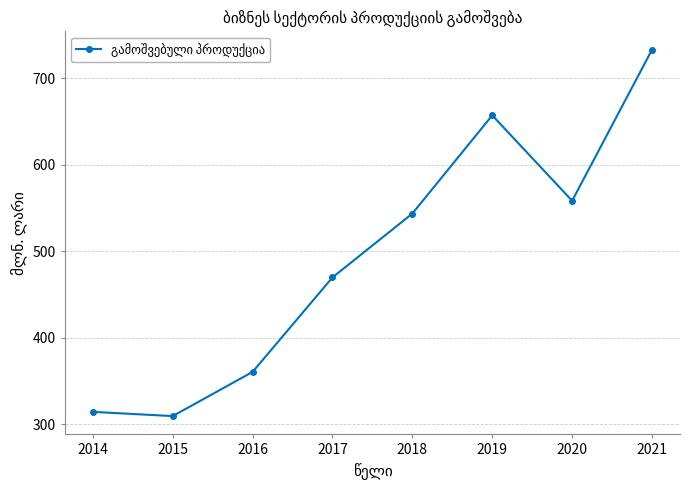

How many values are below 543?

4